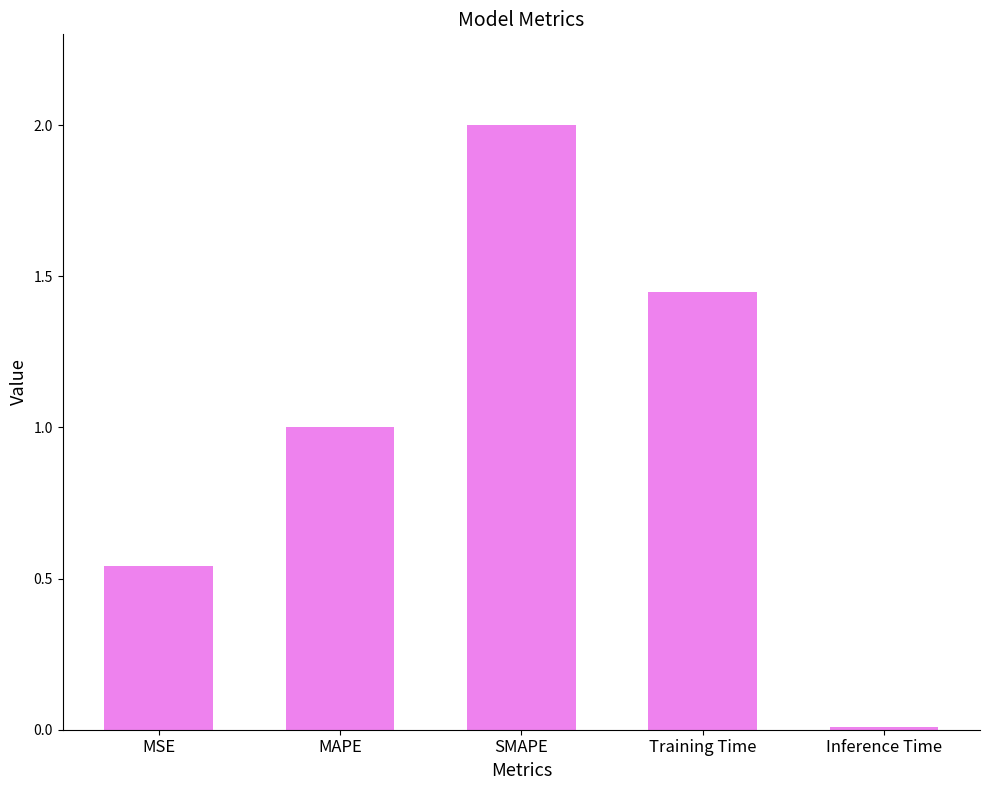

List the labels in order of value, smallest first.

Inference Time, MSE, MAPE, Training Time, SMAPE